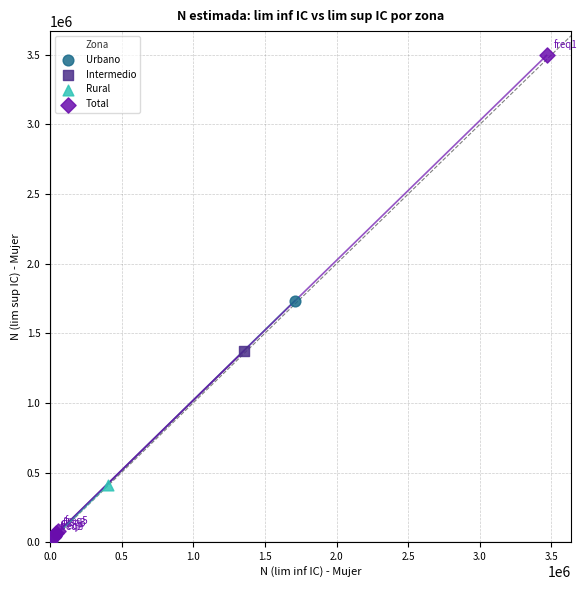

Which series has the largest Y range (max minus min)?

Total